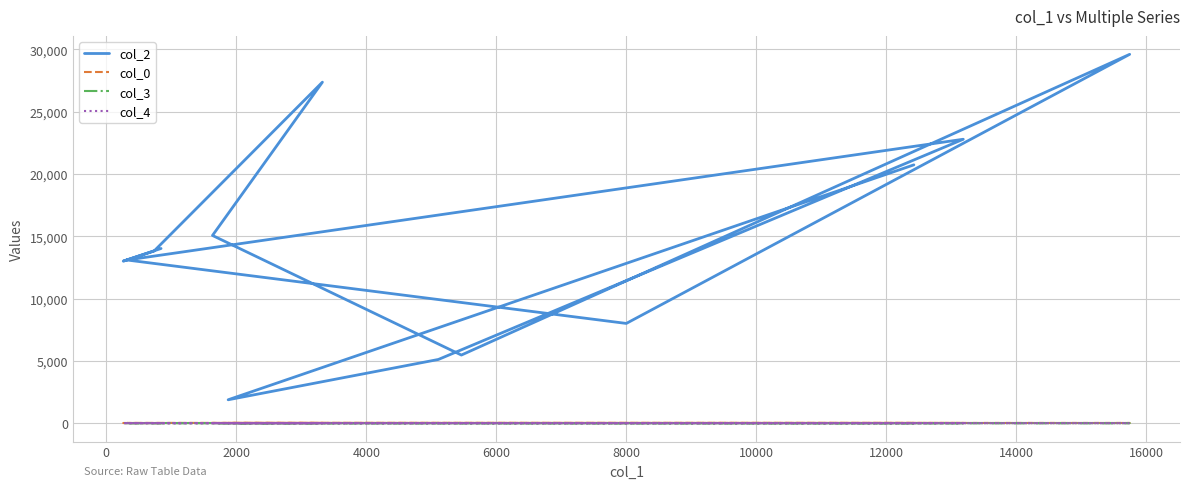

Which has a higher value, 0 or 4000?

4000